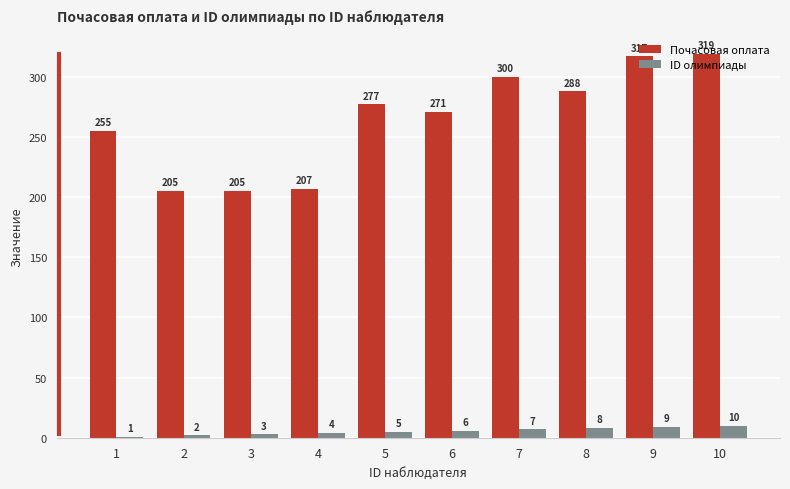

What is the average value of the ID олимпиады series?

6